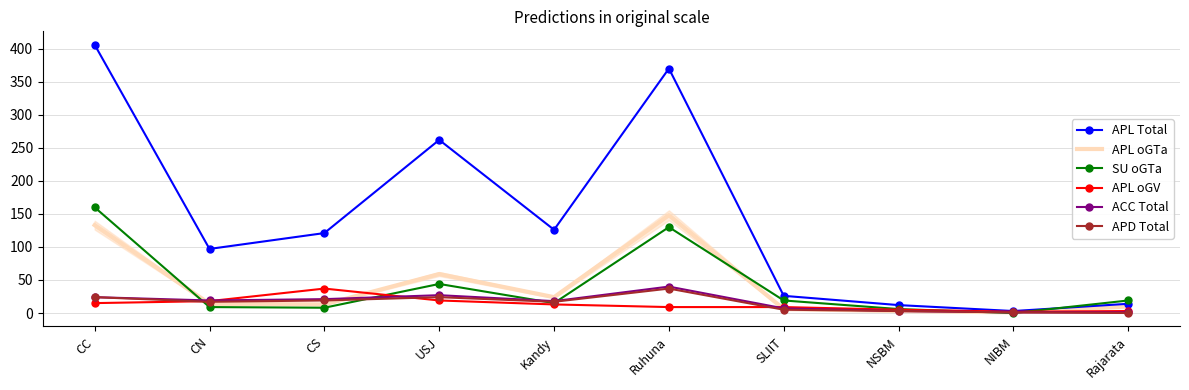

Between CN and NIBM, which series saw the biggest shift?

APL Total